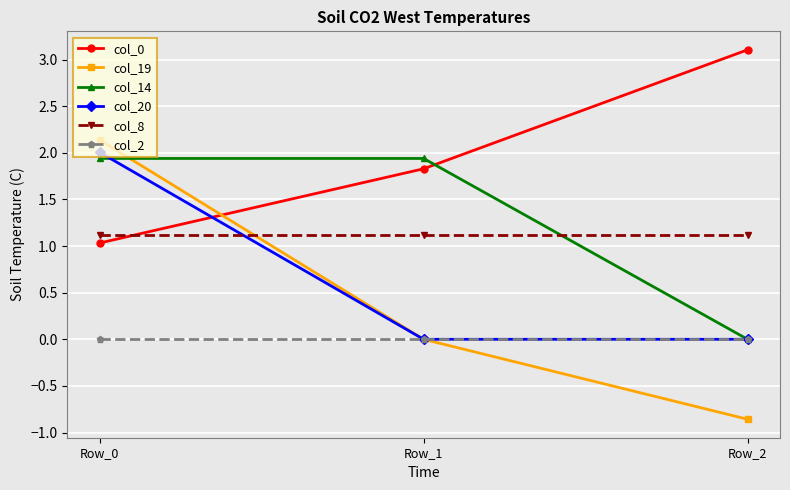

Reading left to right, extract all data points from this chart.

col_0: 1.0	1.8	3.1
col_19: 2.1	0.0	-0.9
col_14: 1.9	1.9	0.0
col_20: 2.0	0.0	0.0
col_8: 1.1	1.1	1.1
col_2: 0.0	0.0	0.0